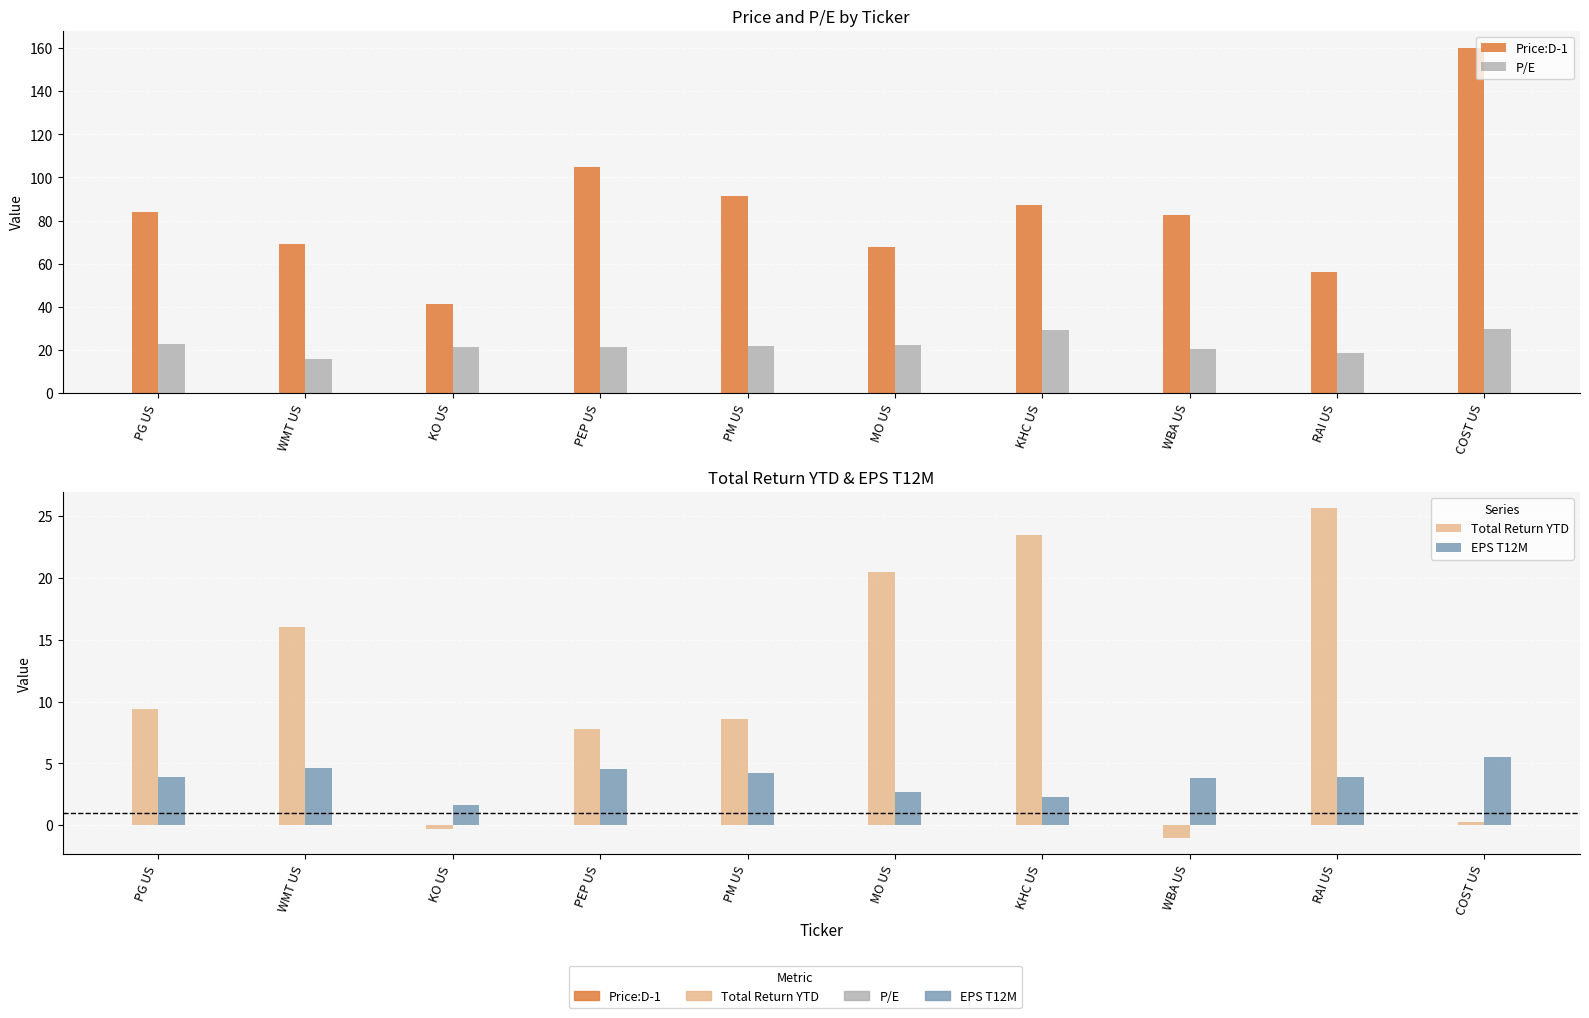

Reading left to right, extract all data points from this chart.

Price:D-1: 84.1	69.1	41.5	104.6	91.5	67.6	87.3	82.8	56.0	160.1
P/E: 22.7	16.0	21.6	21.5	21.6	22.4	29.3	20.4	18.6	29.5
Total Return YTD: 9.4	16.0	-0.3	7.8	8.6	20.5	23.4	-1.0	25.6	0.3
EPS T12M: 3.9	4.6	1.7	4.6	4.2	2.7	2.3	3.9	3.9	5.5